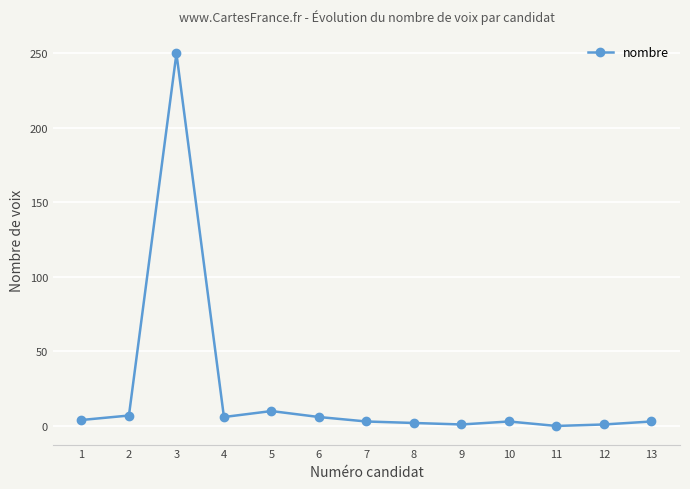

What is the ratio of the value at 8 to the value at 1?

0.5